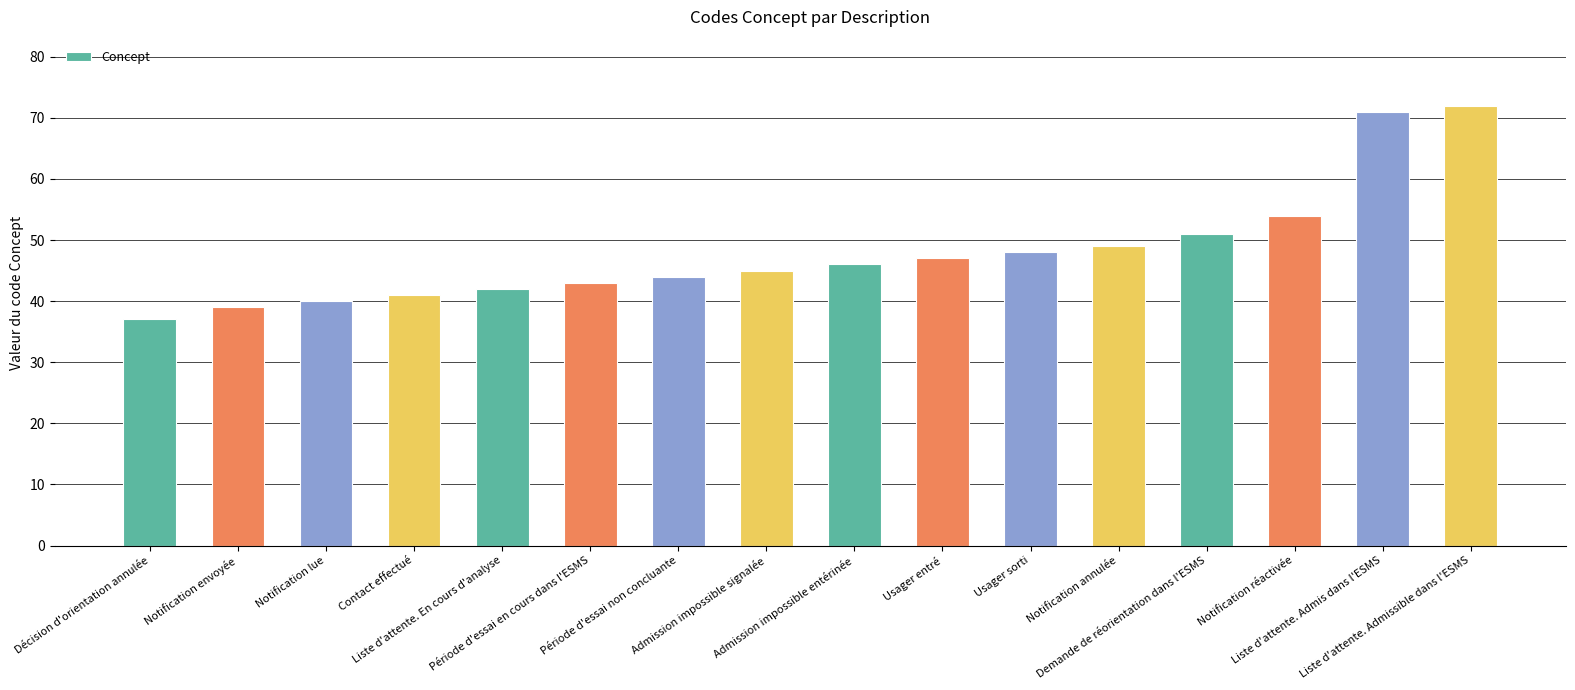

What is the label of the 1st bar from the right?

Liste d'attente. Admissible dans l'ESMS